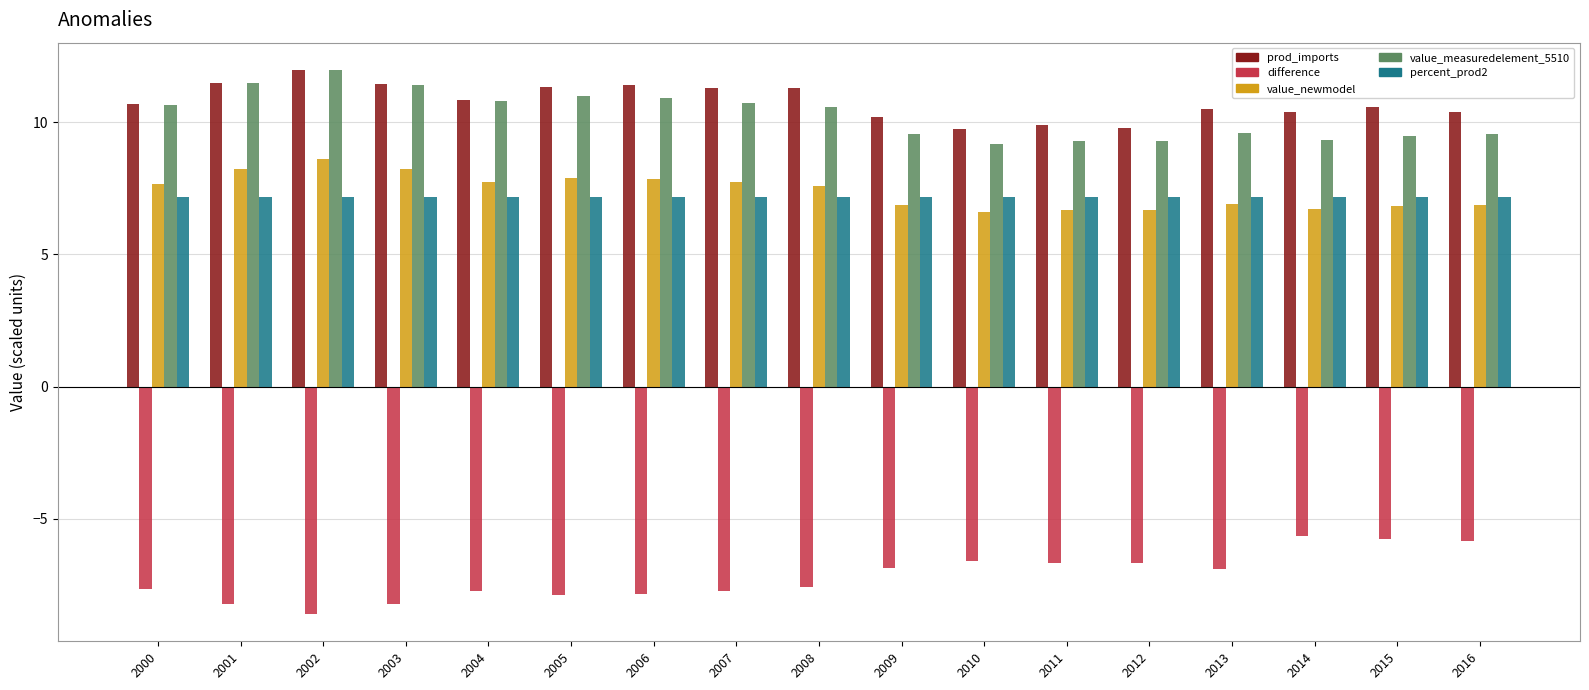

At which label does prod_imports first exceed 10?

2000